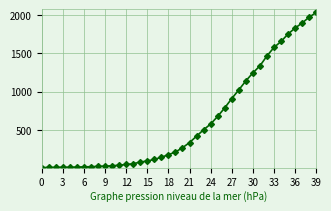

What is the difference between the maximum and minimum values?

2019